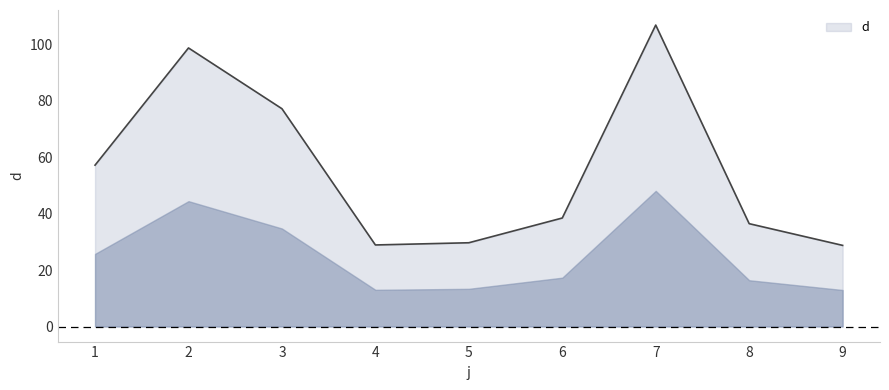

Which label corresponds to the largest value in the chart?

7